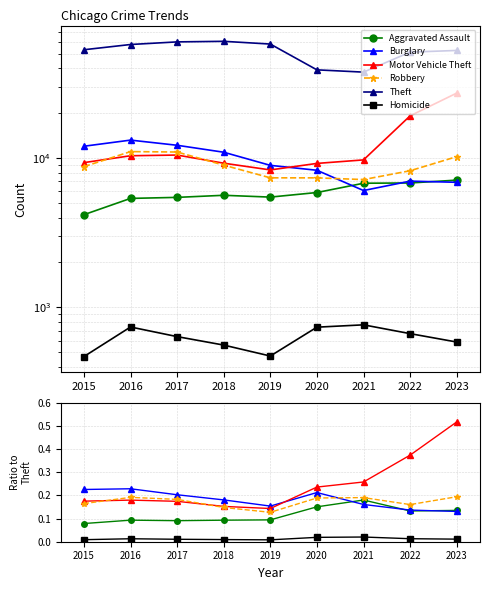

Reading right to left, what are all the values shown in this chart?

Aggravated Assault: 0.1	0.1	0.2	0.2	0.1	0.1	0.1	0.1	0.1
Burglary: 0.1	0.1	0.2	0.2	0.2	0.2	0.2	0.2	0.2
Motor Vehicle Theft: 0.5	0.4	0.3	0.2	0.1	0.2	0.2	0.2	0.2
Robbery: 0.2	0.2	0.2	0.2	0.1	0.1	0.2	0.2	0.2
Theft: 1.0	1.0	1.0	1.0	1.0	1.0	1.0	1.0	1.0
Homicide: 0.0	0.0	0.0	0.0	0.0	0.0	0.0	0.0	0.0